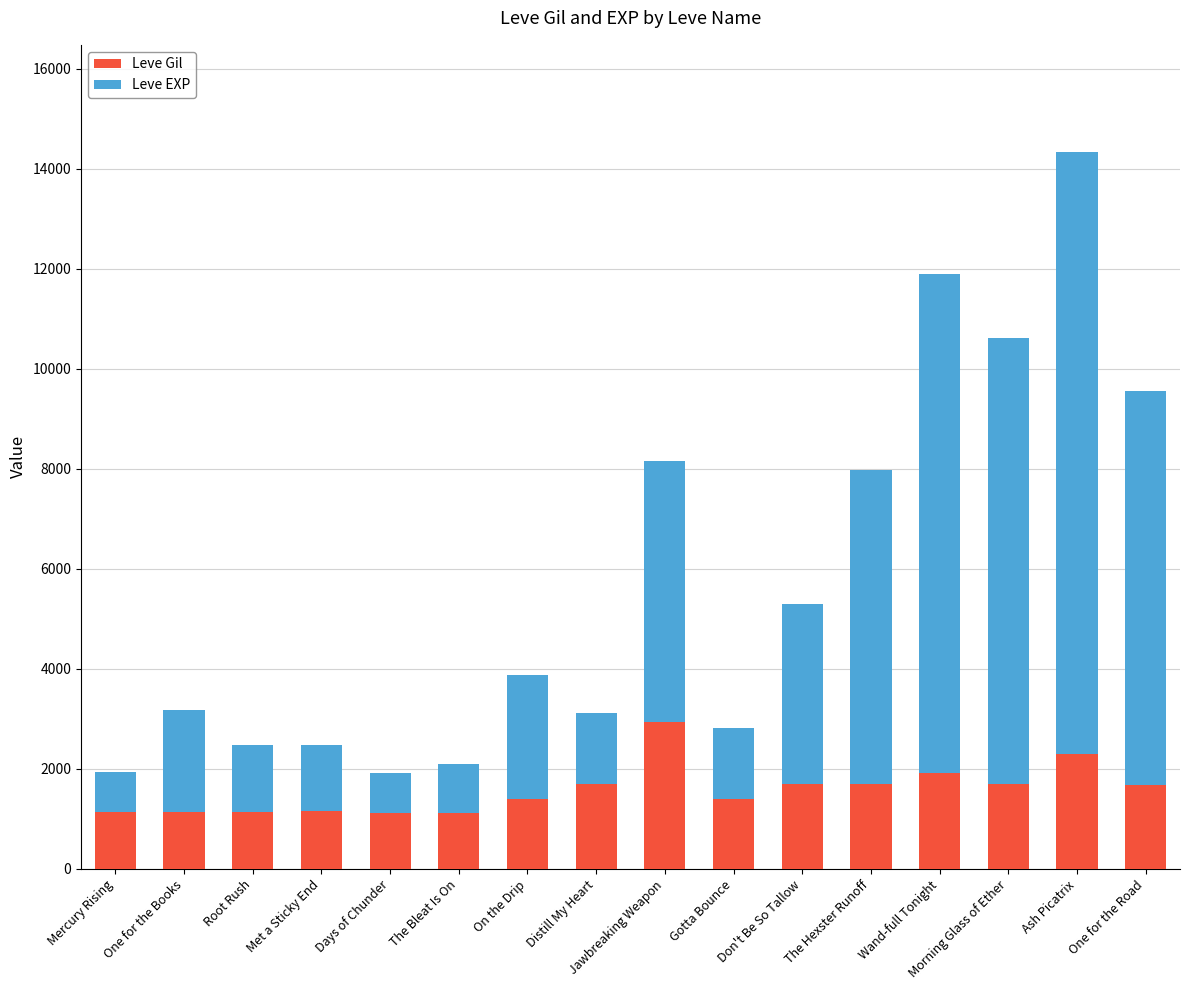

What is the lowest value of the Leve Gil series?

1120